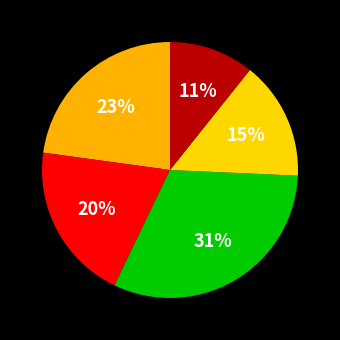

How many segments does this pie chart have?

5